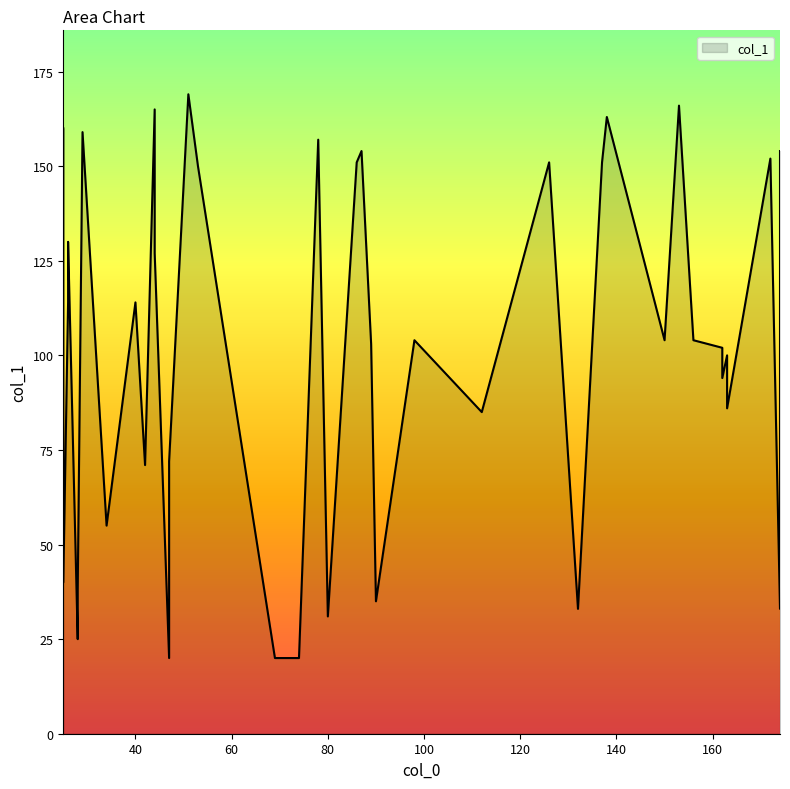

How many lines are shown in the chart?

1